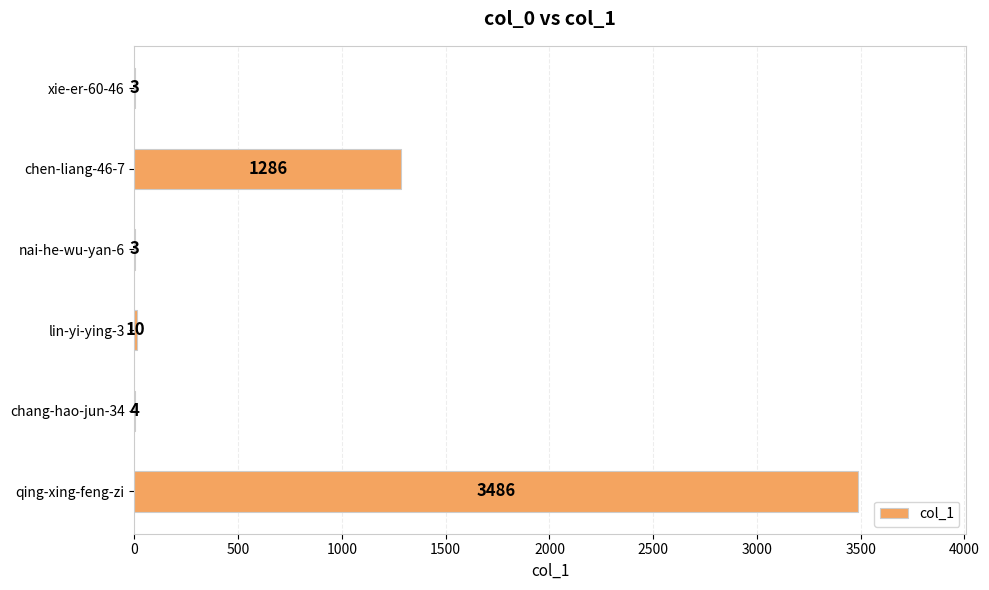

What is the sum of the values at nai-he-wu-yan-6 and lin-yi-ying-3?

13